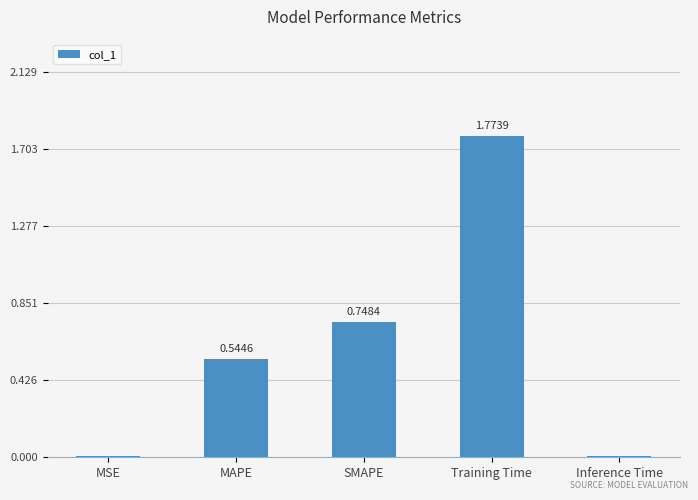

Which label corresponds to the largest value in the chart?

Training Time